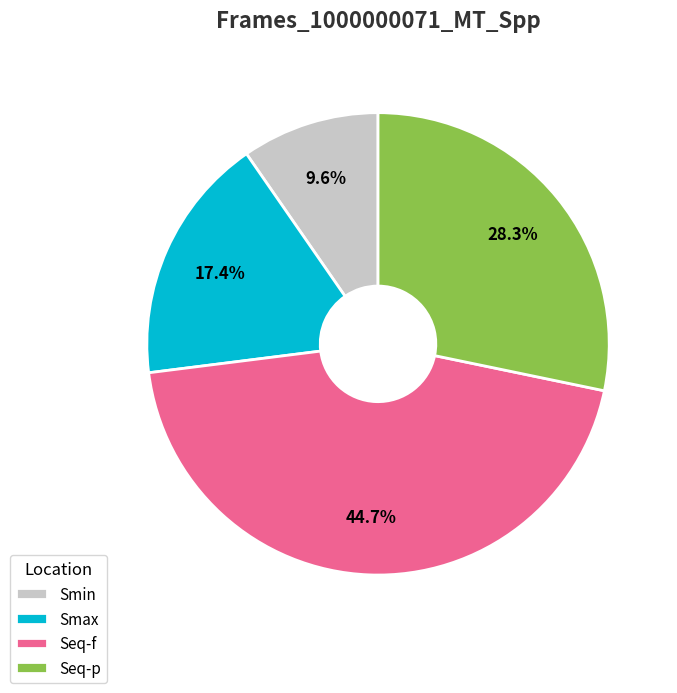

To the nearest percent, what is the difference between the Smax and Smin slice percentages?

8%